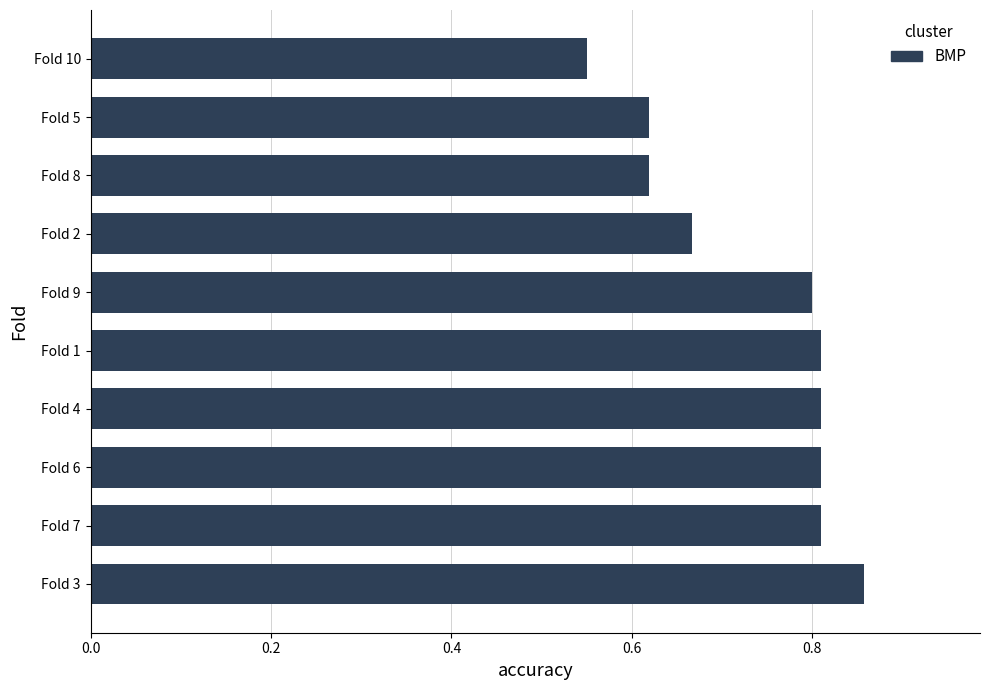

What is the sum of the values at Fold 3 and Fold 2?

1.5